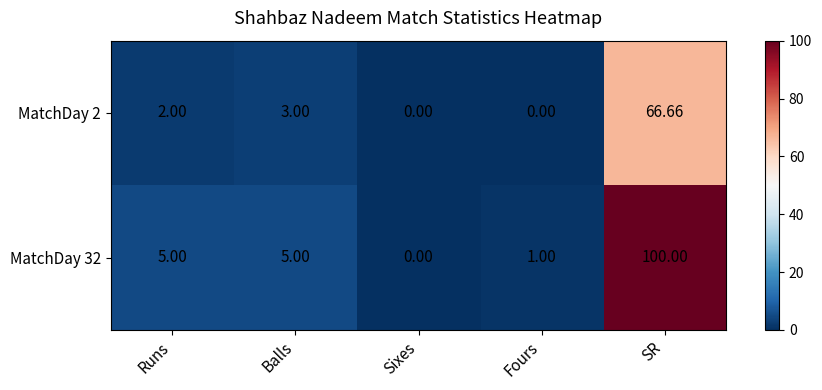

Where is MatchDay 2 nearest to the value 33?

Balls